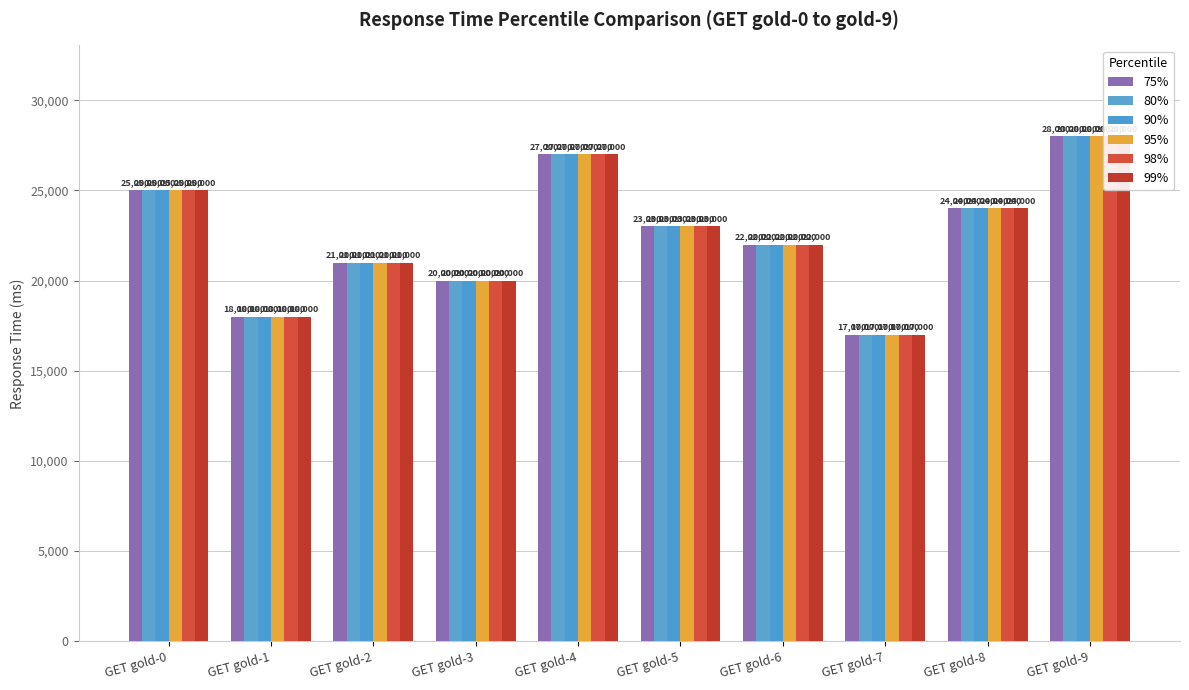

What is the value of the 98% bar at the 3rd from the left?

21000